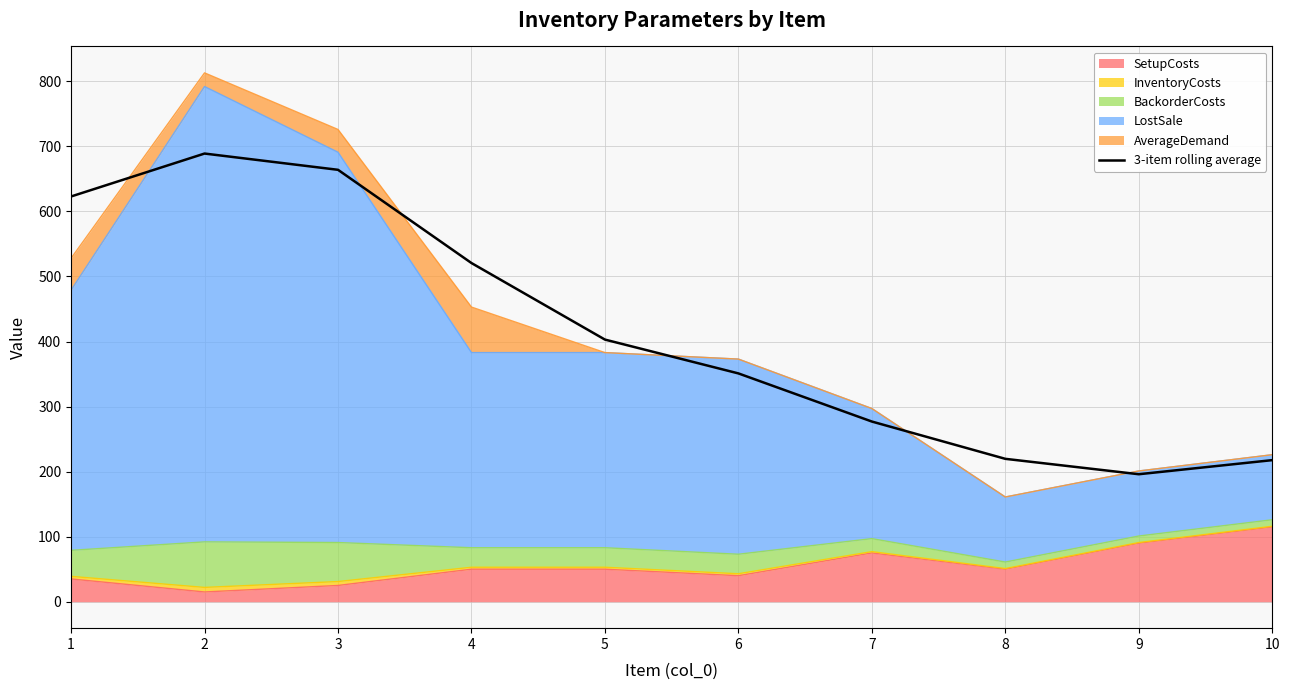

True or false: the data has more than 1 interior local peaks.

False